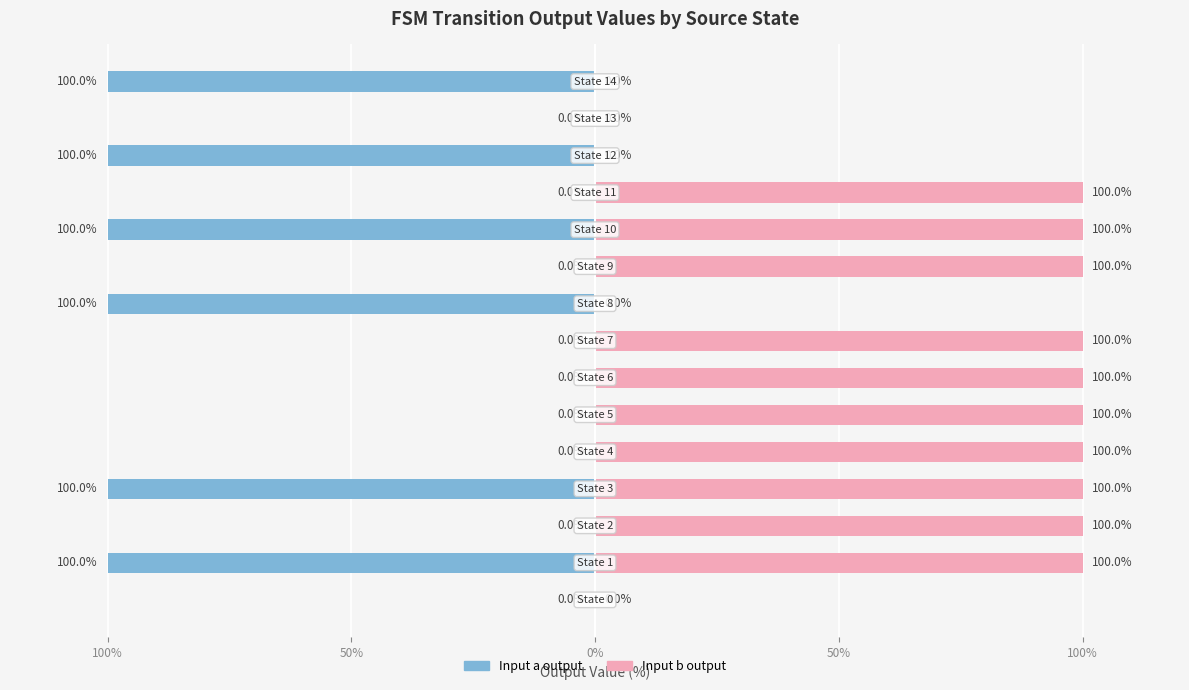

How many values in Input b output are above zero?

10